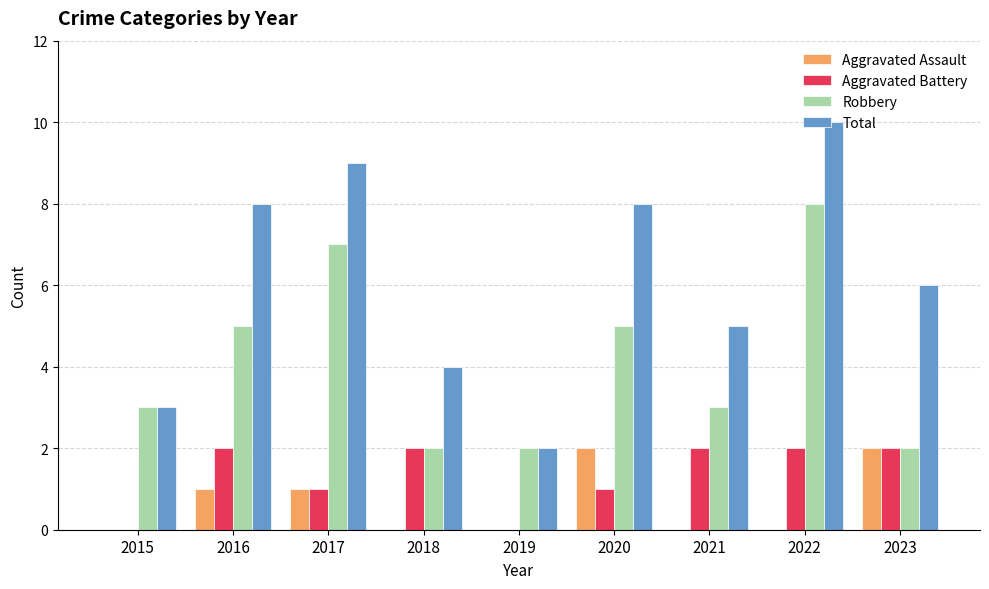

Which series has the largest total across all categories?

Total